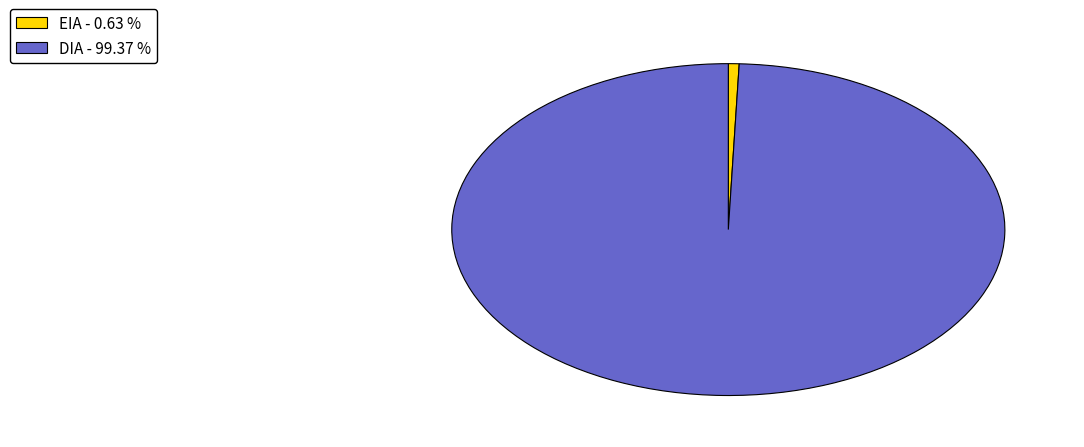

Rank the categories by value from highest to lowest.

DIA, EIA